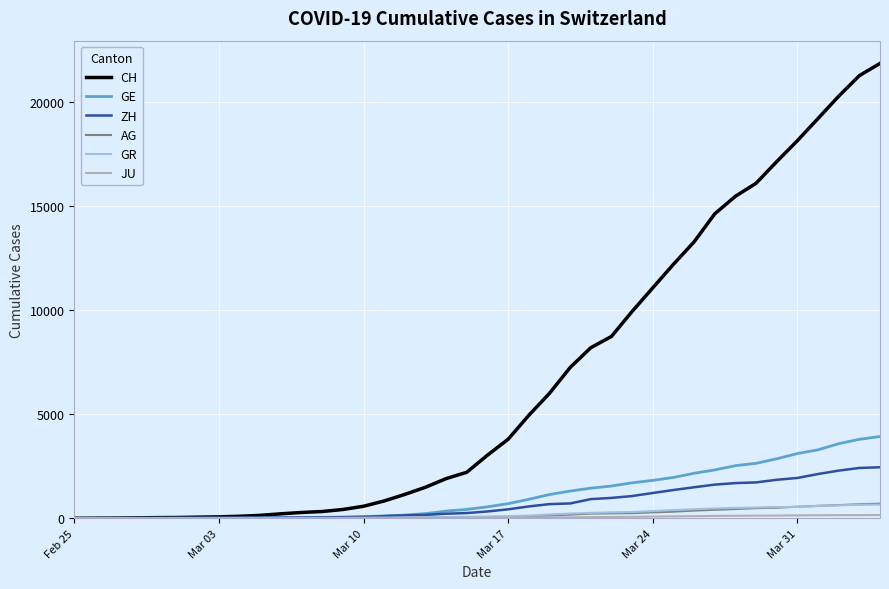

What is the greatest value displayed?

21855